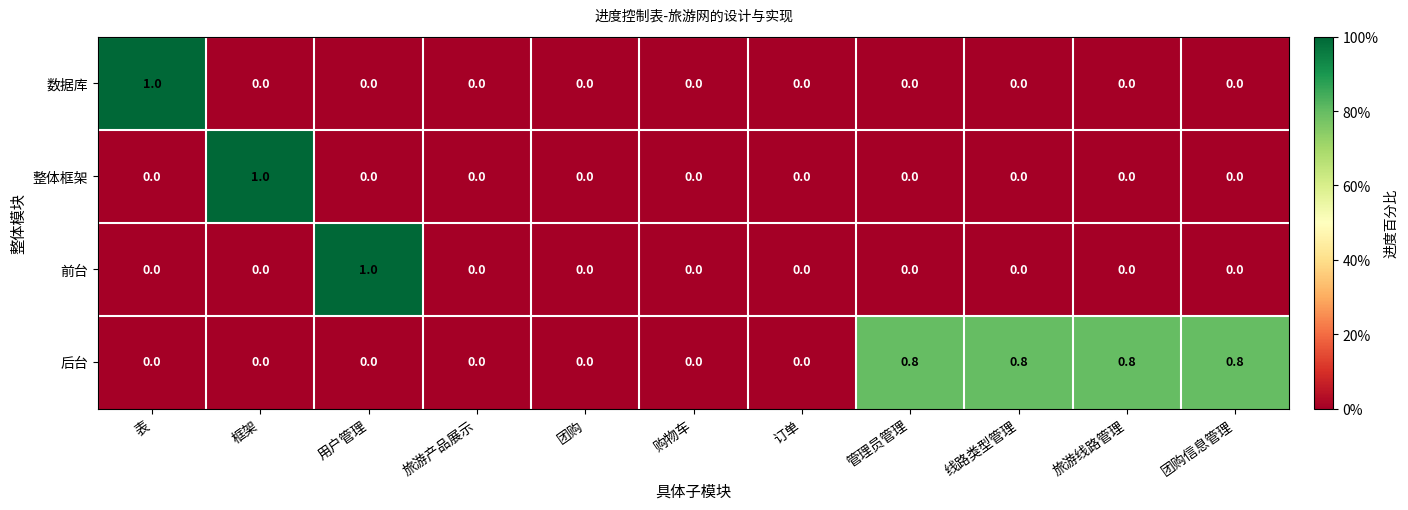

What is the sum of all 前台 values?

1.0